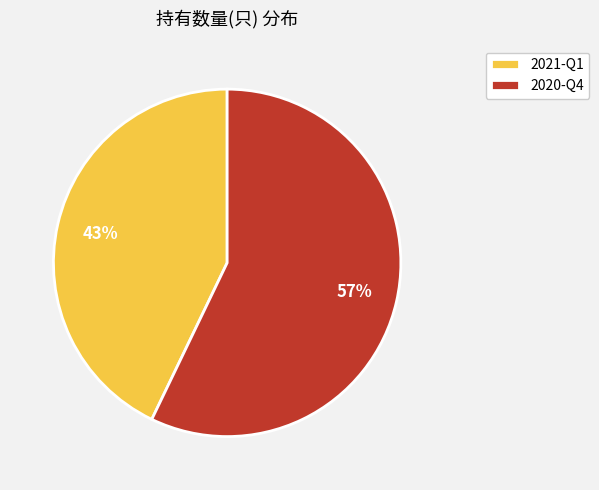

Between 2020-Q4 and 2021-Q1, which is larger?

2020-Q4